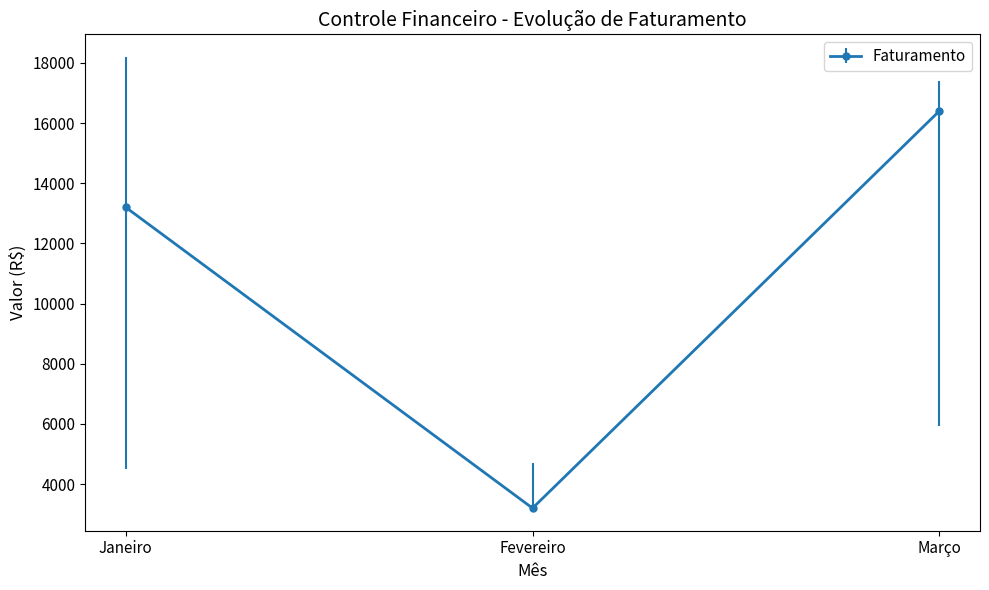

What is the smallest value displayed?

3200